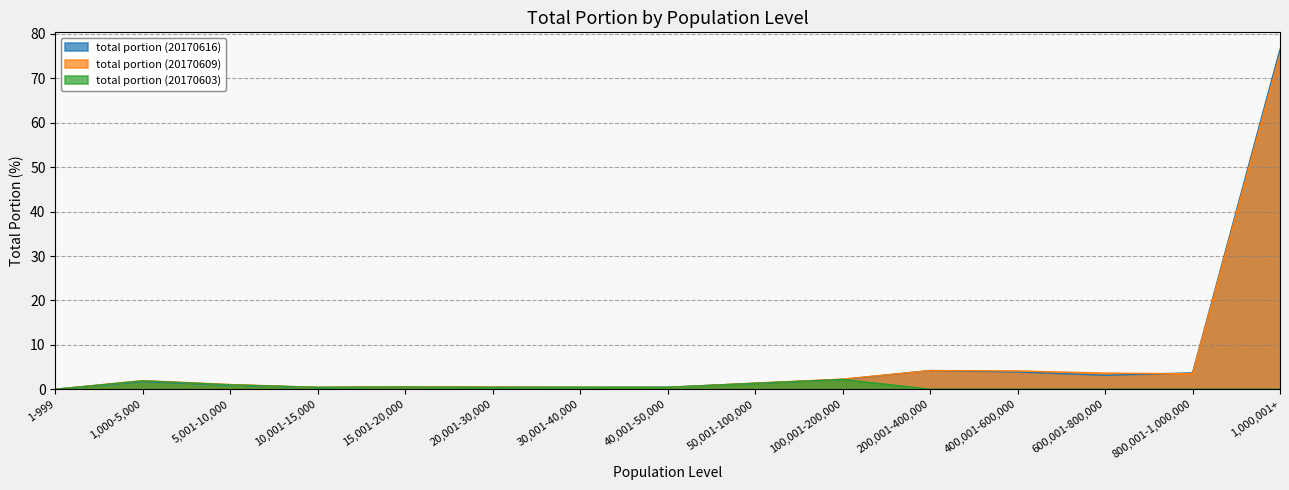

What is the value of the total portion (20170616) point at the 4th from the left?

0.4